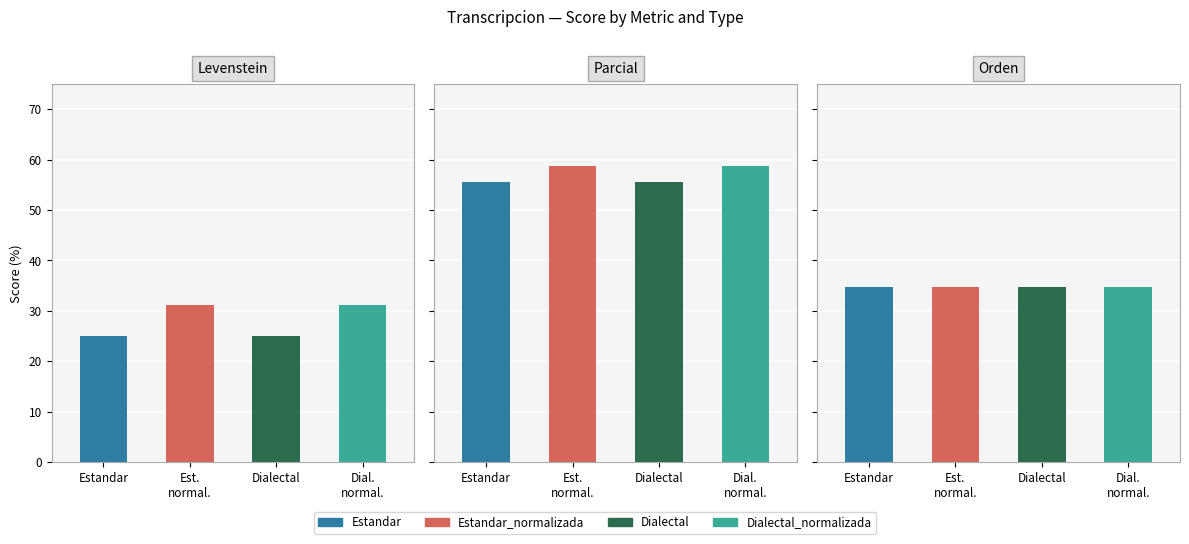

Does the chart contain any negative values?

No